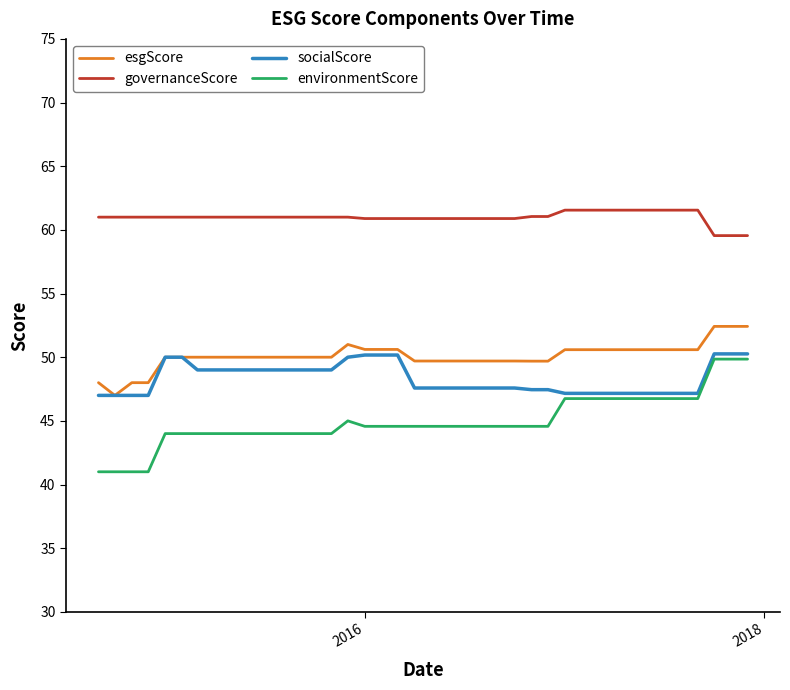

True or false: esgScore and governanceScore cross at least once.

False